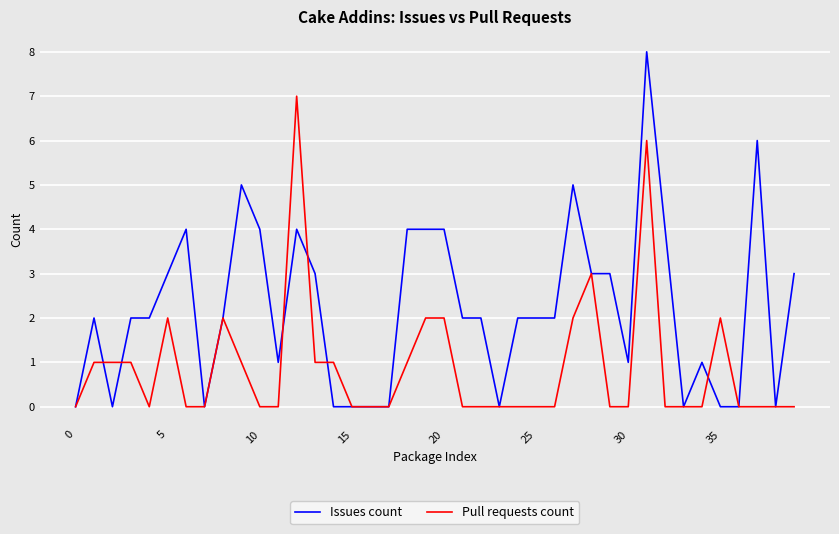

Rank the series by their average value, from highest to lowest.

Issues count, Pull requests count